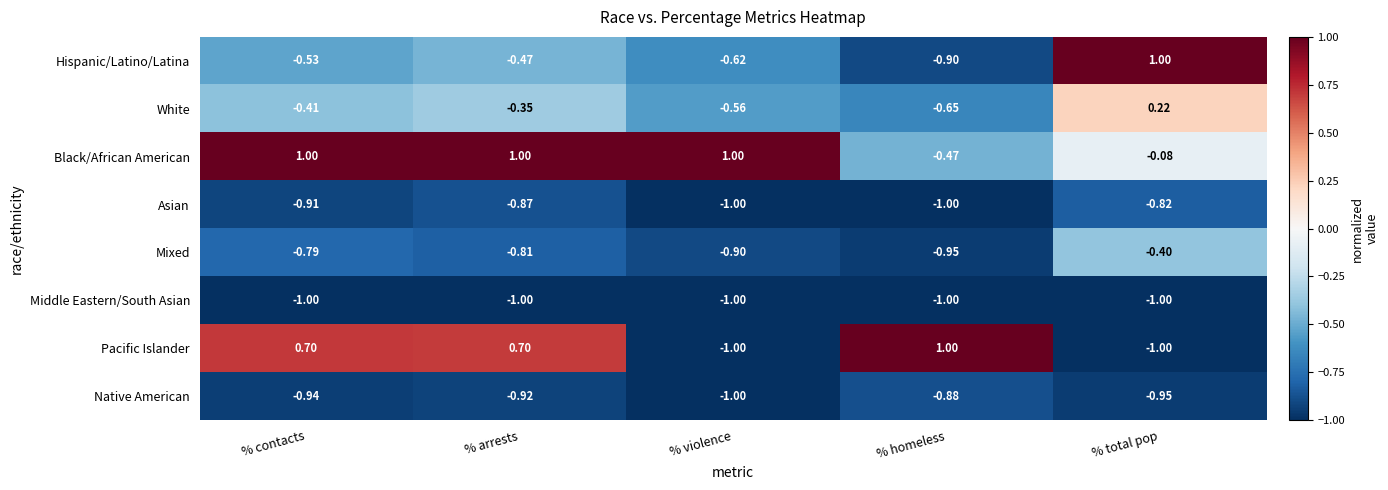

Which category has the lowest value in the Hispanic/Latino/Latina series?

% homeless